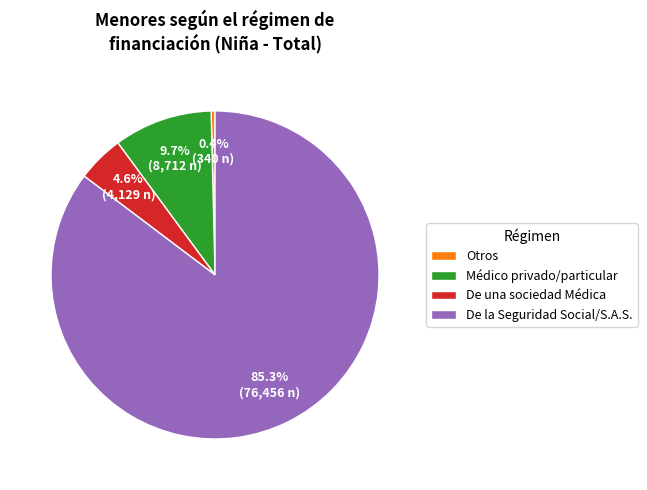

How much of the chart is everything except Otros?

99.6%